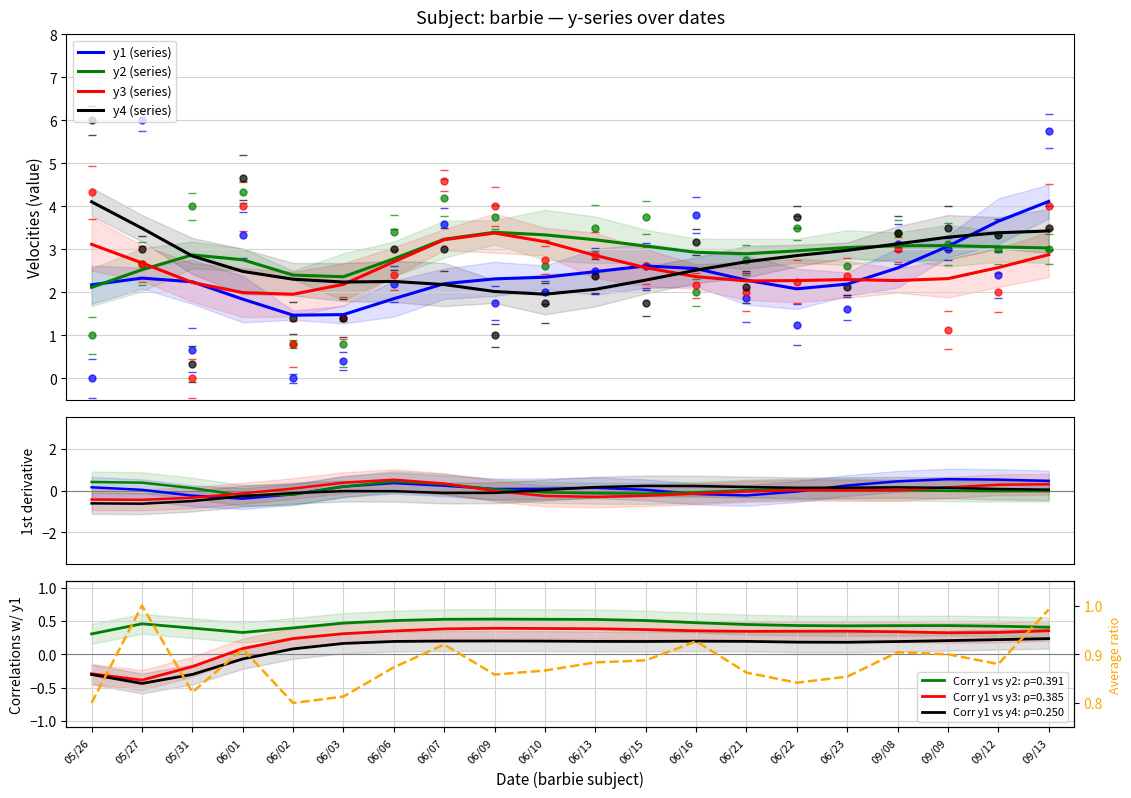

What is the value of the y4 point at the 20th from the left?

3.5